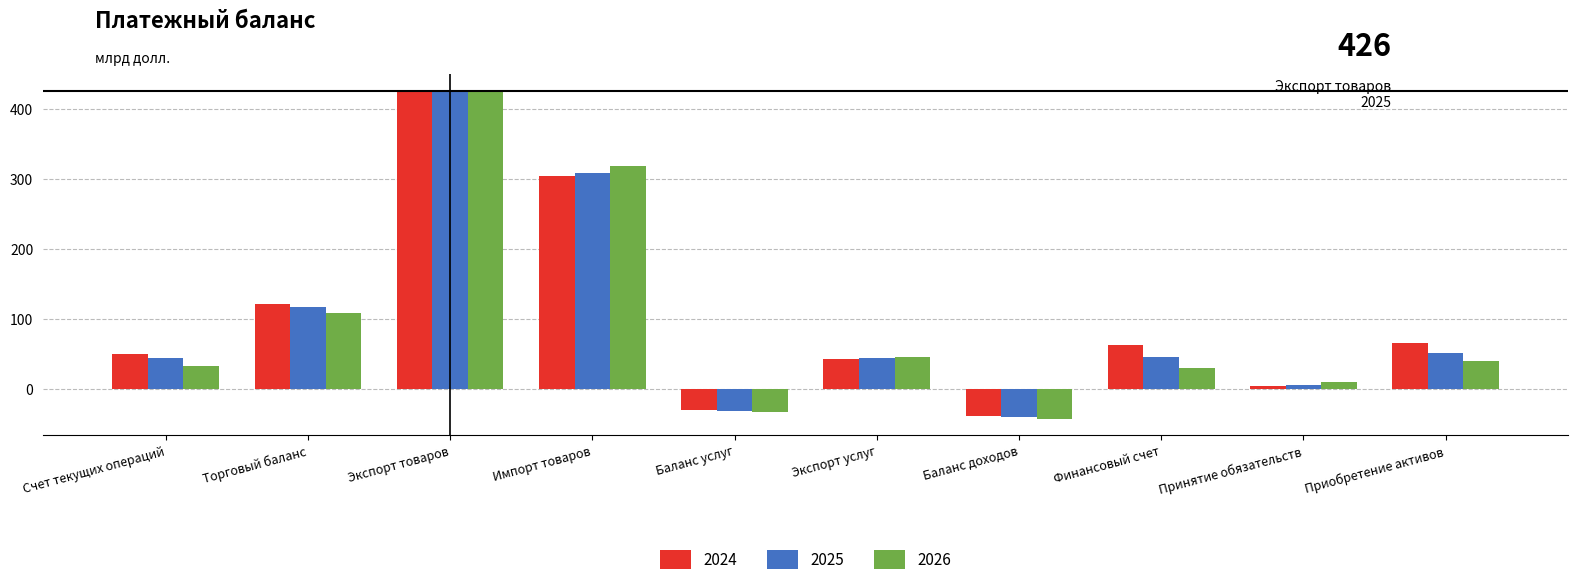

At which category does the chart reach its peak across all series?

Экспорт товаров